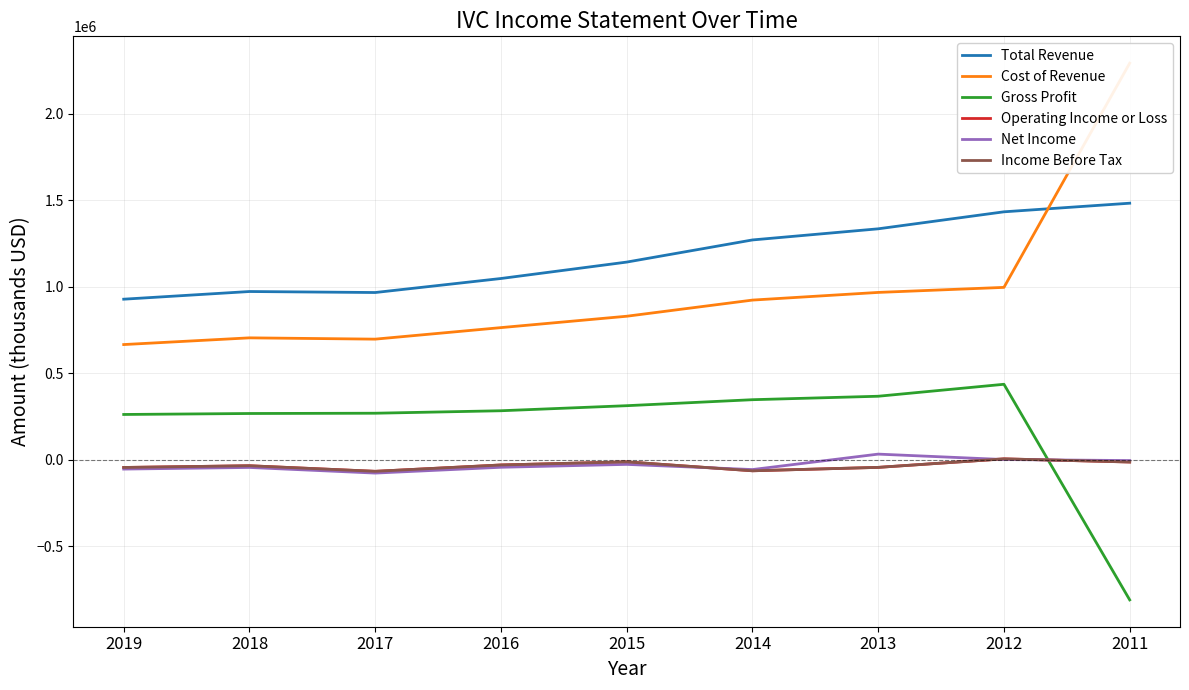

What is the sum of the Net Income values at 2015 and 2018?

-70100